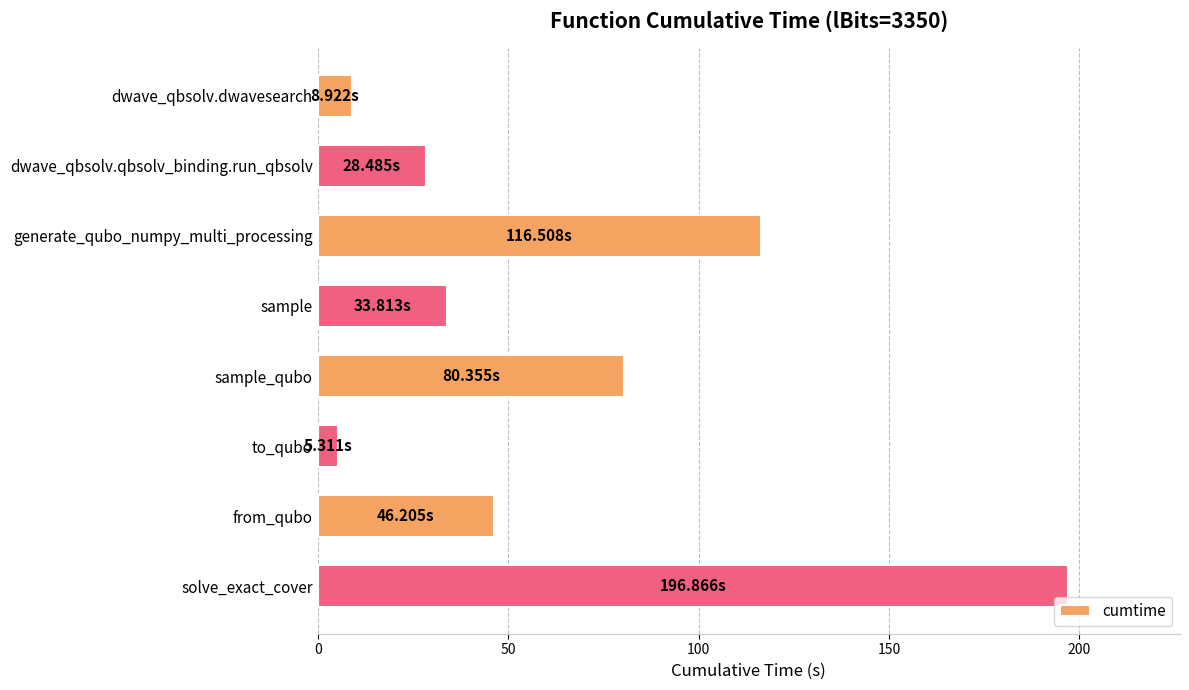

What is the difference between the maximum and second lowest values?

187.9